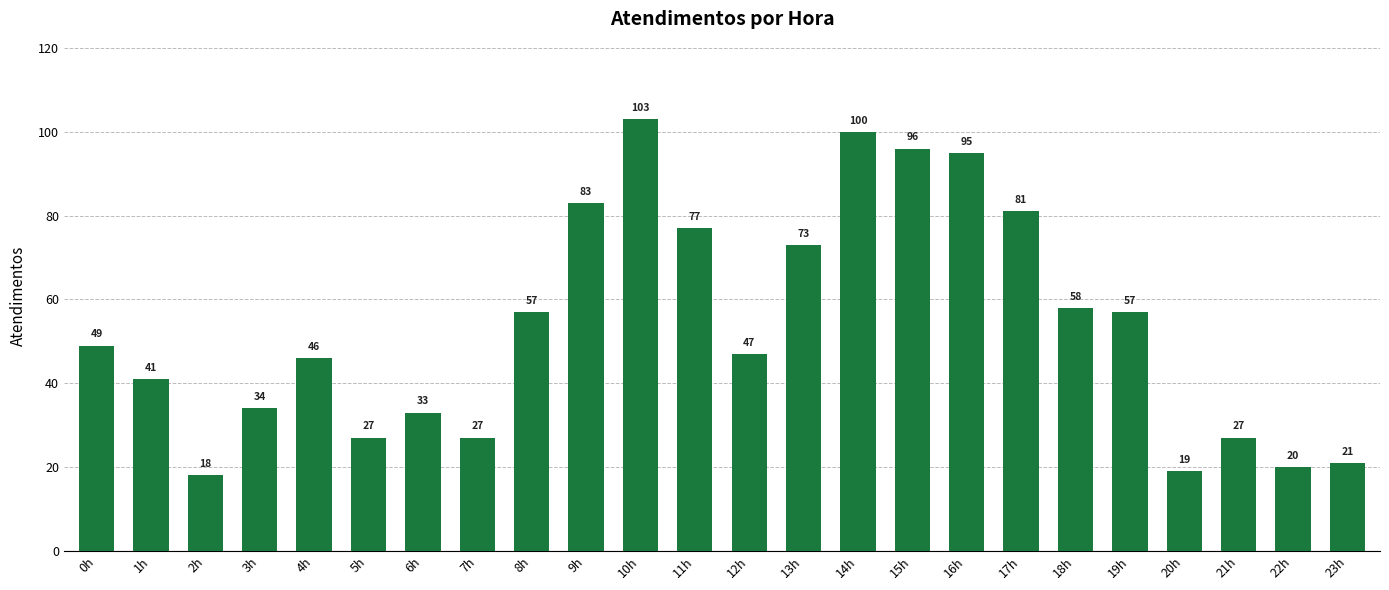

Approximately how many times larger is the value at 6h compared to 7h?

1.2